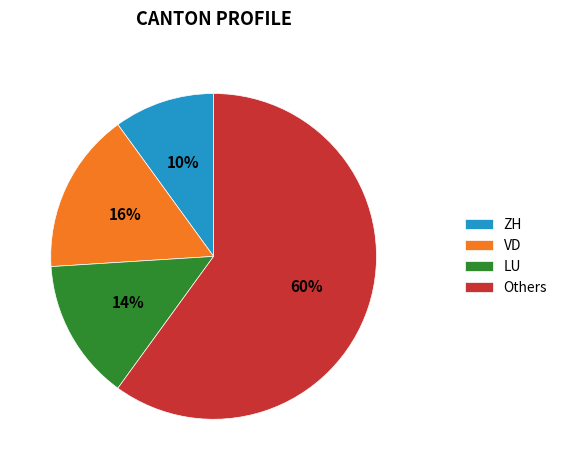

Is it true that ZH is 2% of the pie?

False